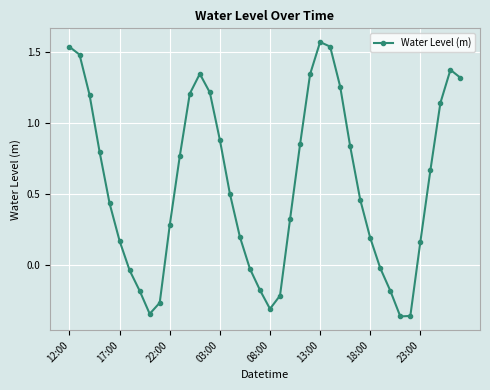

What is the average value?

0.6